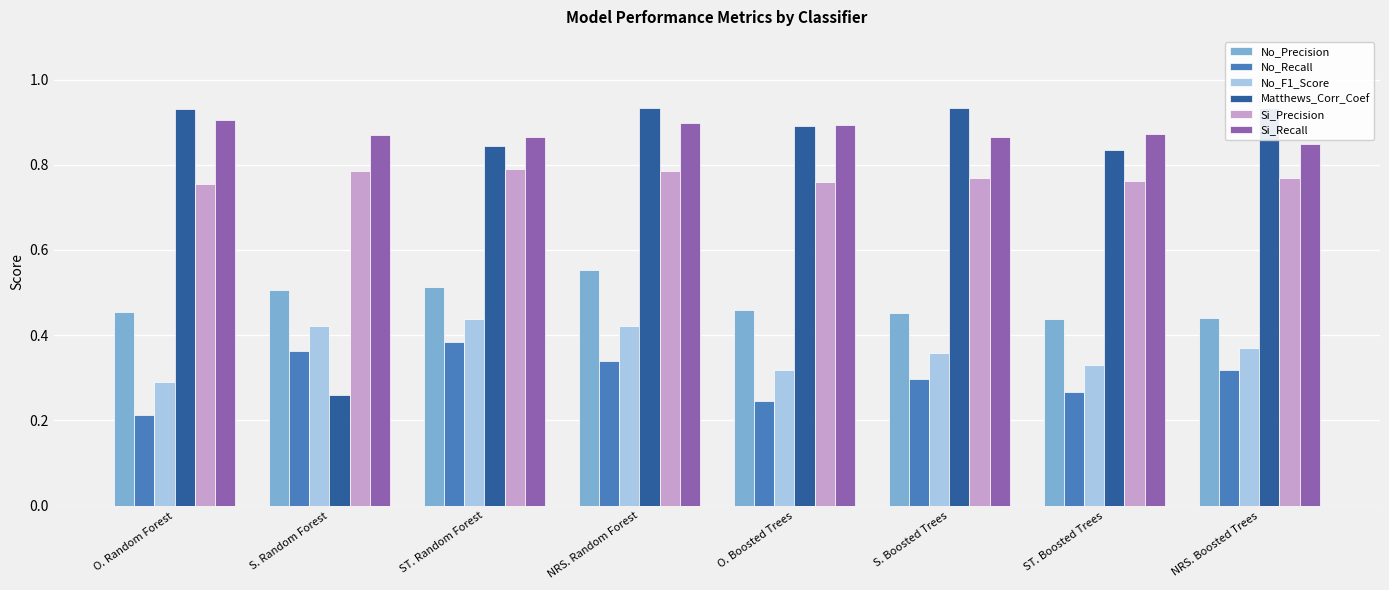

List the labels in order of Si_Precision value, largest first.

ST. Random Forest, S. Random Forest, NRS. Random Forest, NRS. Boosted Trees, S. Boosted Trees, ST. Boosted Trees, O. Boosted Trees, O. Random Forest